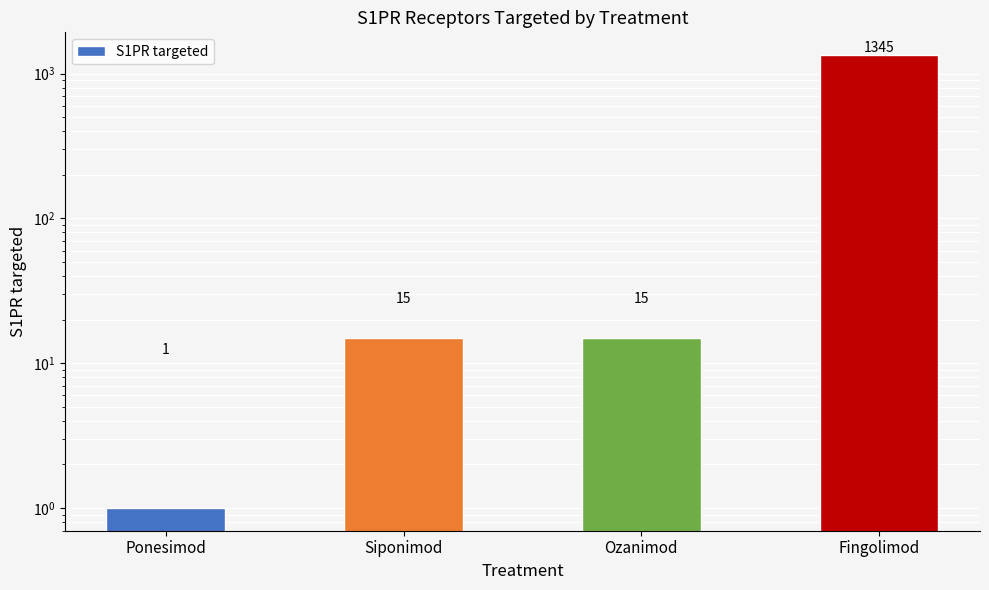

Reading left to right, what are all the values shown in this chart?

1	15	15	1345